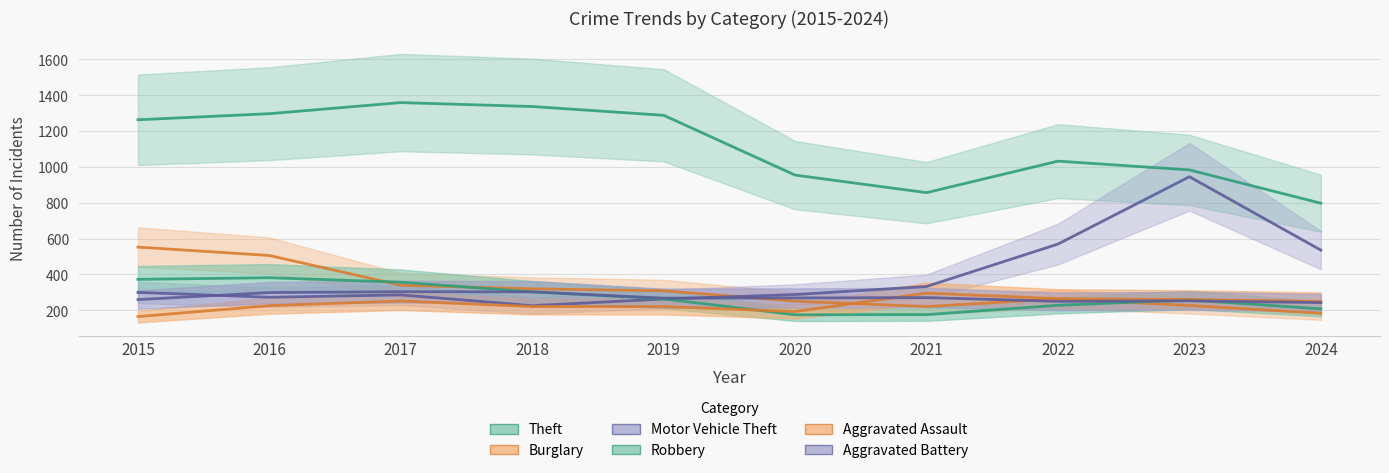

Which series has the largest range (max minus min)?

Motor Vehicle Theft